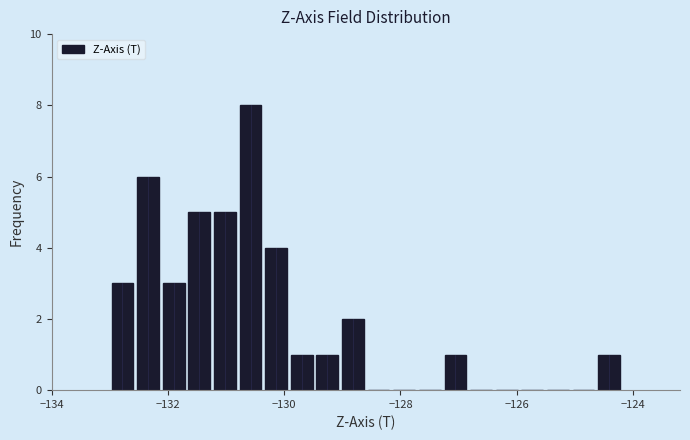

Around what value on the x-axis is the tallest bar? Give the approximate position of its centre, as read against the axis.

-130.6